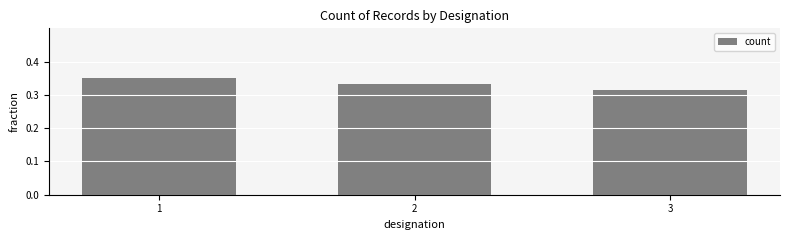

Which has a higher value, 3 or 2?

2